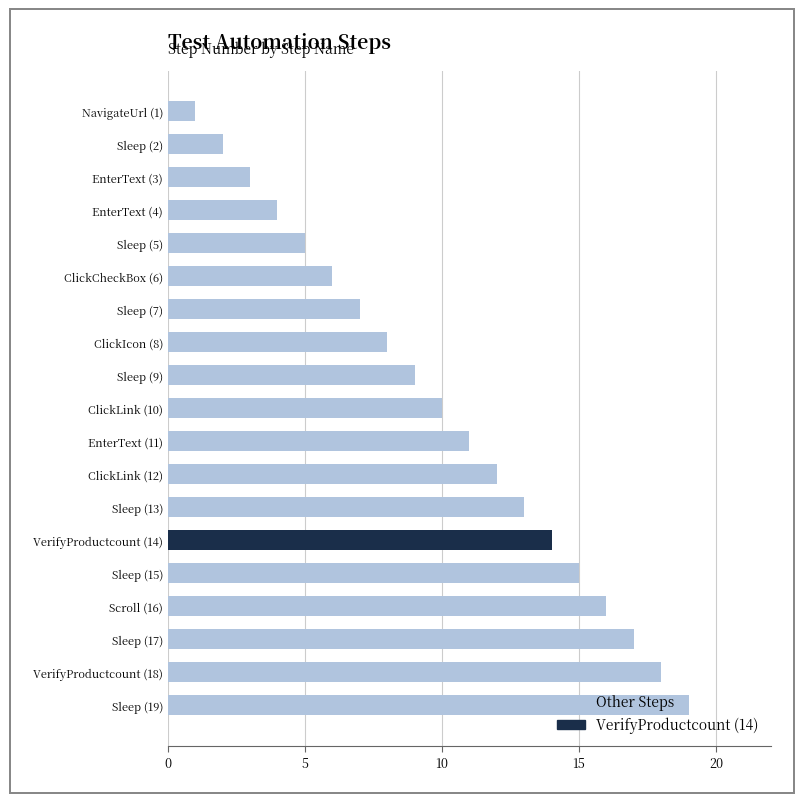

What is the change in value from Sleep (2) to Sleep (15)?

+13